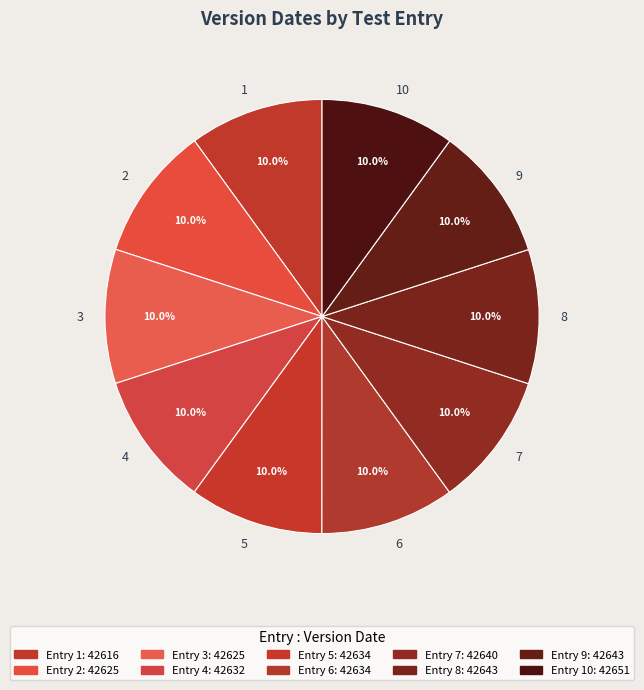

Combined, do 2 and 1 account for over 50%?

No